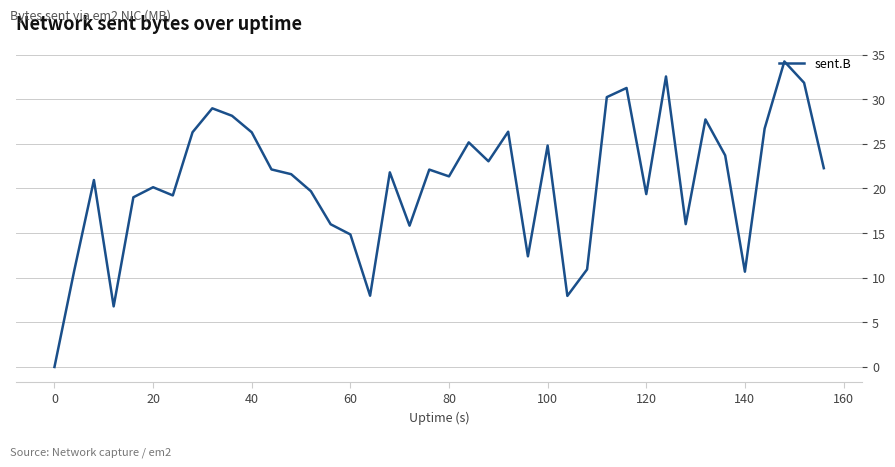

Does the chart have visible grid lines?

Yes